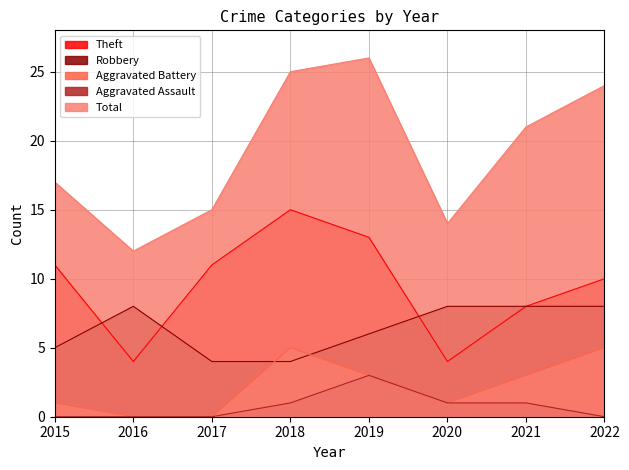

Reading left to right, transcribe all the data shown in this chart.

Theft: 2015=11	2016=4	2017=11	2018=15	2019=13	2020=4	2021=8	2022=10
Robbery: 2015=5	2016=8	2017=4	2018=4	2019=6	2020=8	2021=8	2022=8
Aggravated Battery: 2015=1	2016=0	2017=0	2018=5	2019=3	2020=1	2021=3	2022=5
Aggravated Assault: 2015=0	2016=0	2017=0	2018=1	2019=3	2020=1	2021=1	2022=0
Total: 2015=17	2016=12	2017=15	2018=25	2019=26	2020=14	2021=21	2022=24